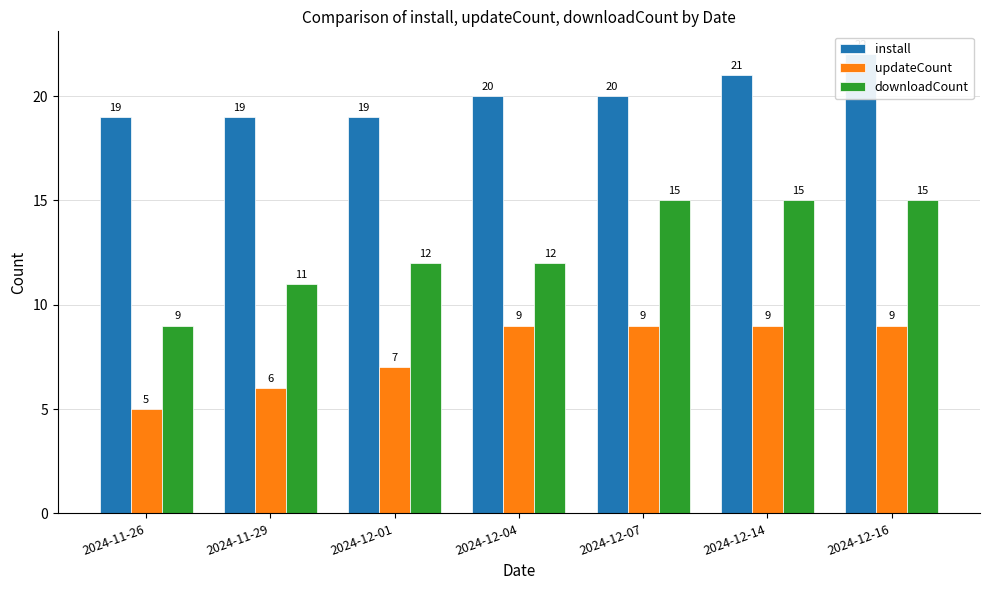

Reading left to right, what are all the values shown in this chart?

install: 19	19	19	20	20	21	22
updateCount: 5	6	7	9	9	9	9
downloadCount: 9	11	12	12	15	15	15